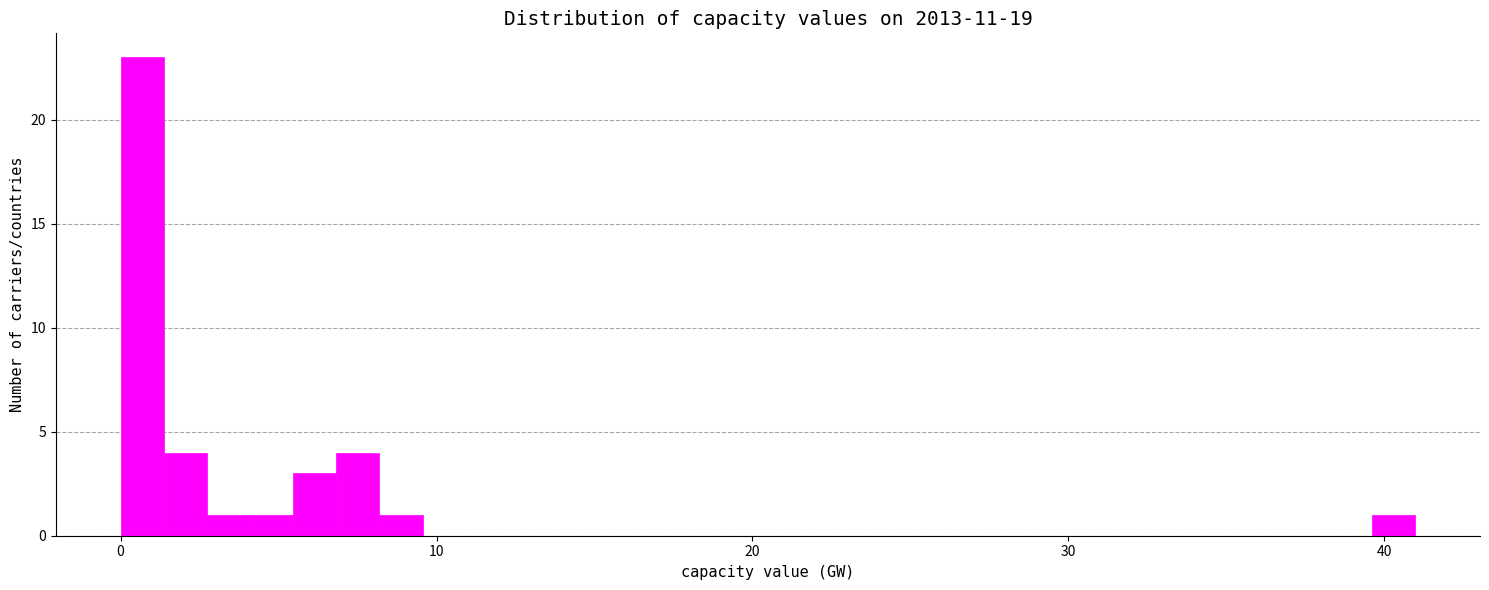

Read against the x-axis, roughly where is the centre of the tallest bar?

1